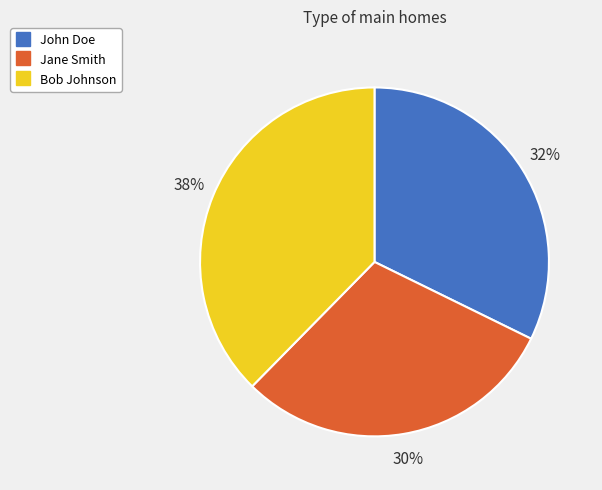

To the nearest percent, what is the average slice percentage?

33%